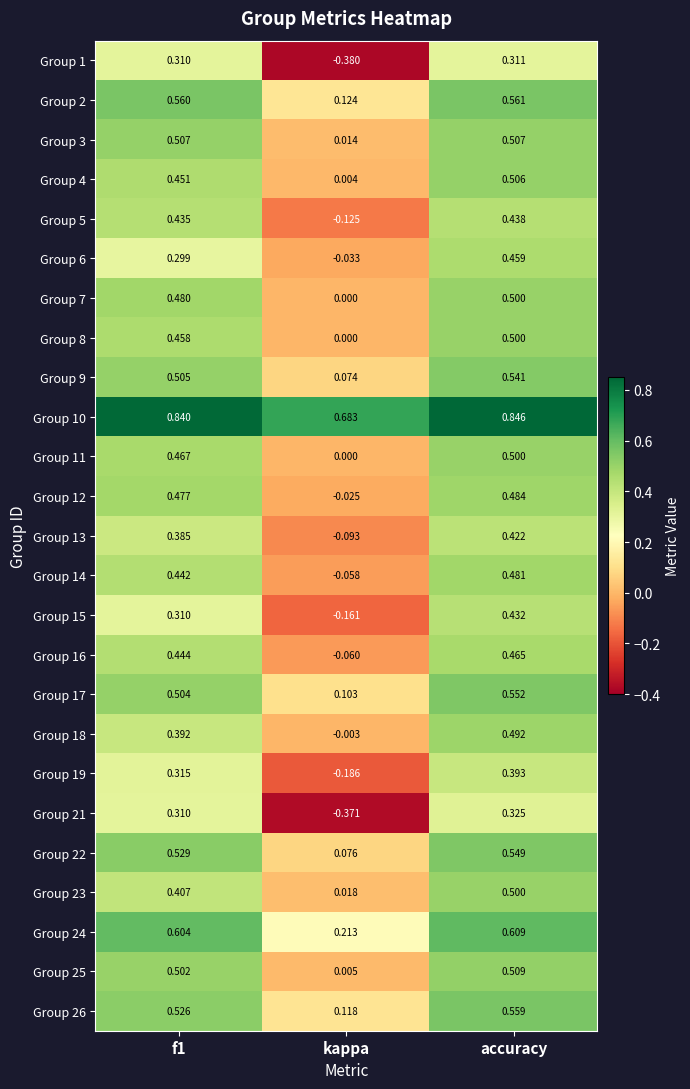

Is the value of Group 10 at kappa greater than the value of Group 11 at kappa?

Yes